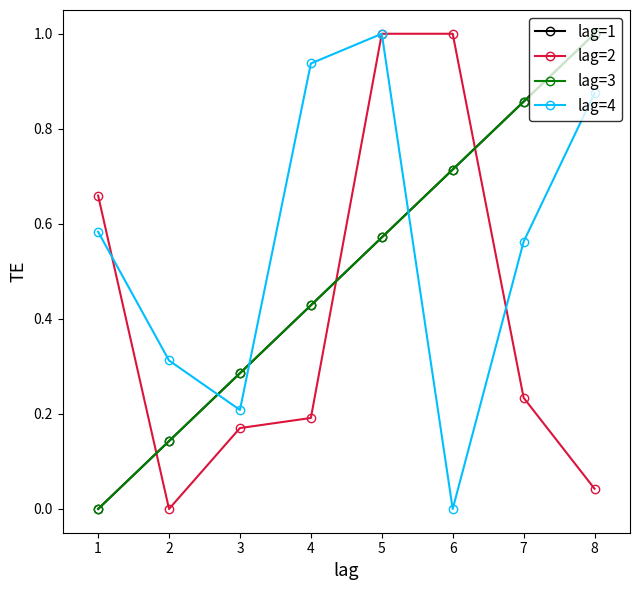

The lag=3 series shows 0.0 at 1. True or false?

True